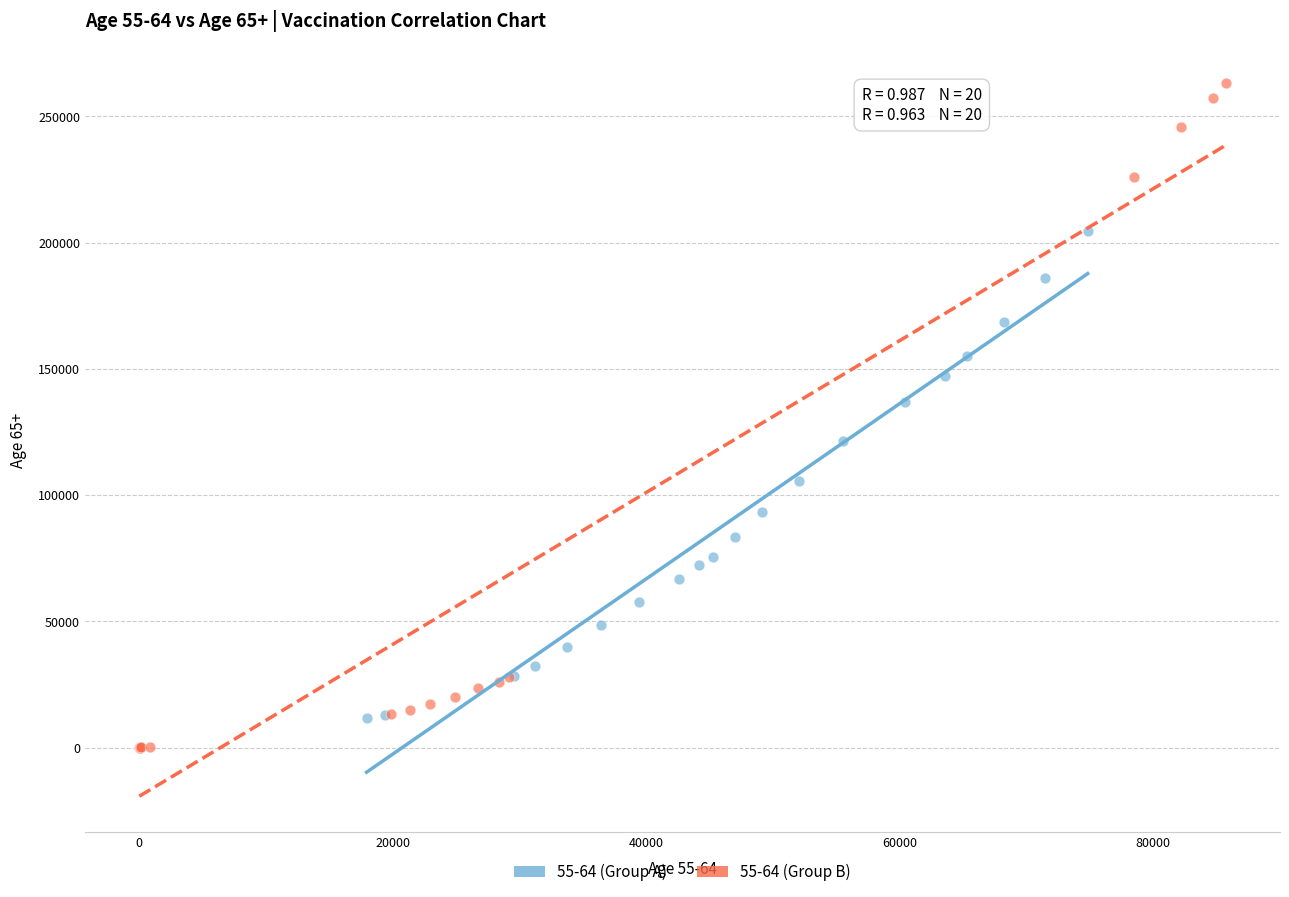

What are all the series names shown in the legend?

55-64 (Group A), 55-64 (Group B)